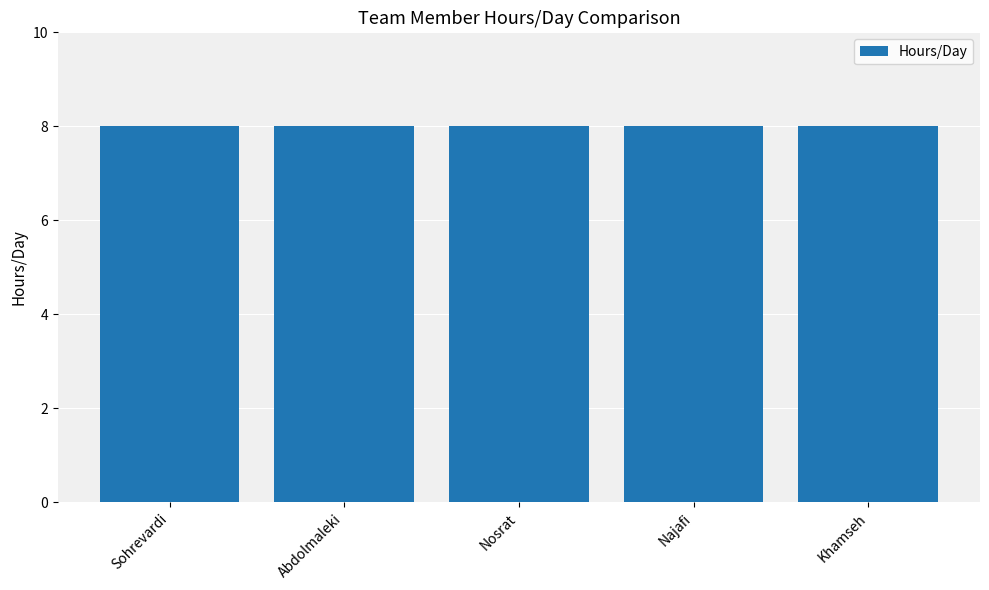

Where is % Allocation nearest to the value 0?

Sohrevardi